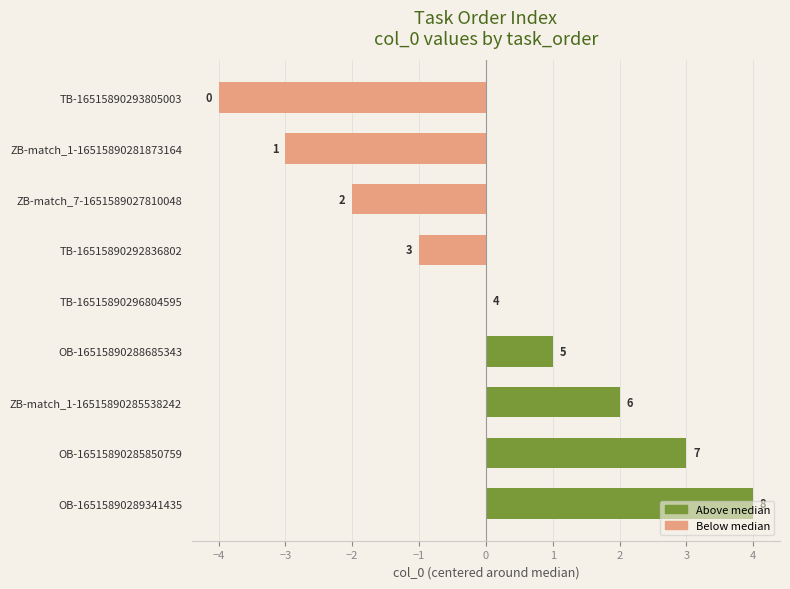

True or false: the data shows -6 at TB-16515890293805003.

False